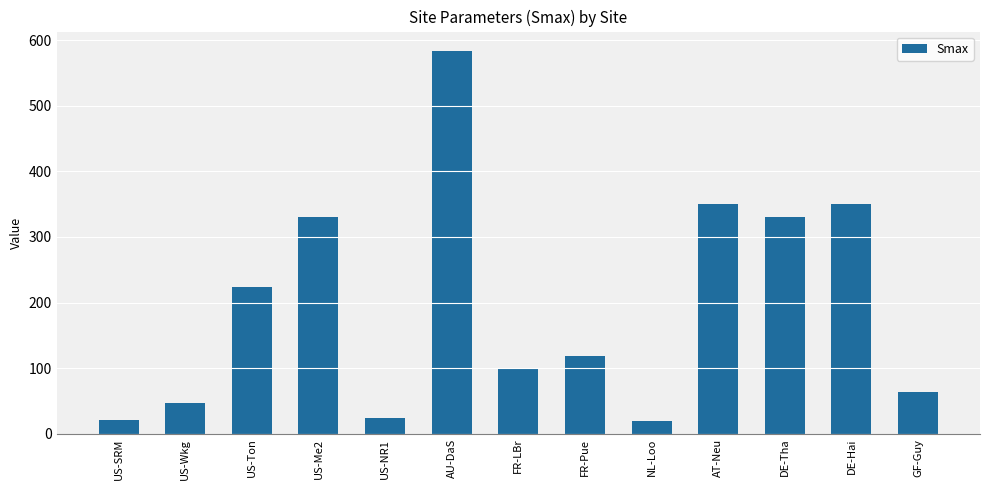

The chart shows a value of 63 at GF-Guy. True or false?

True